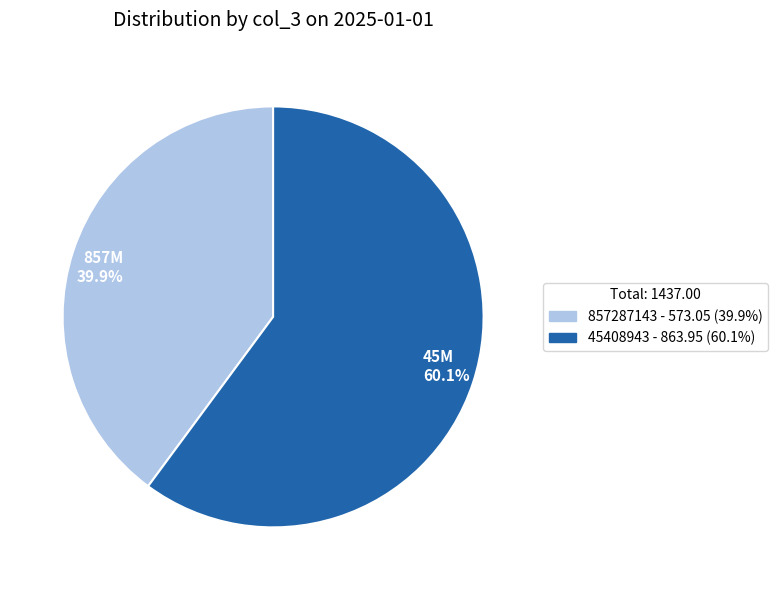

What is the majority slice?

45M 60.1%